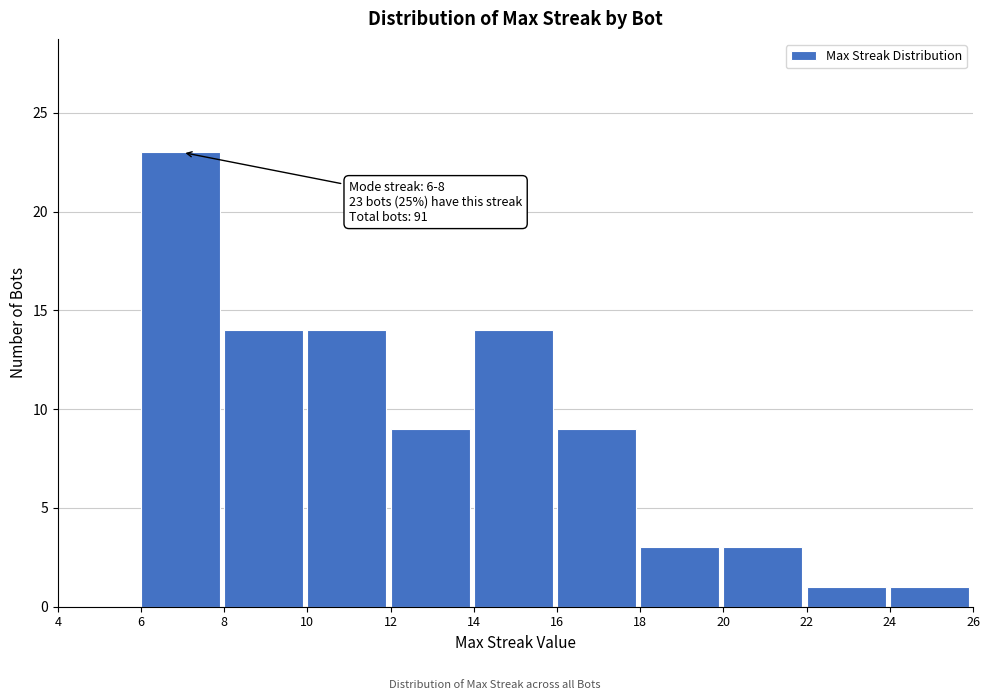

Which range on the x-axis has the tallest bar?

6 to 8